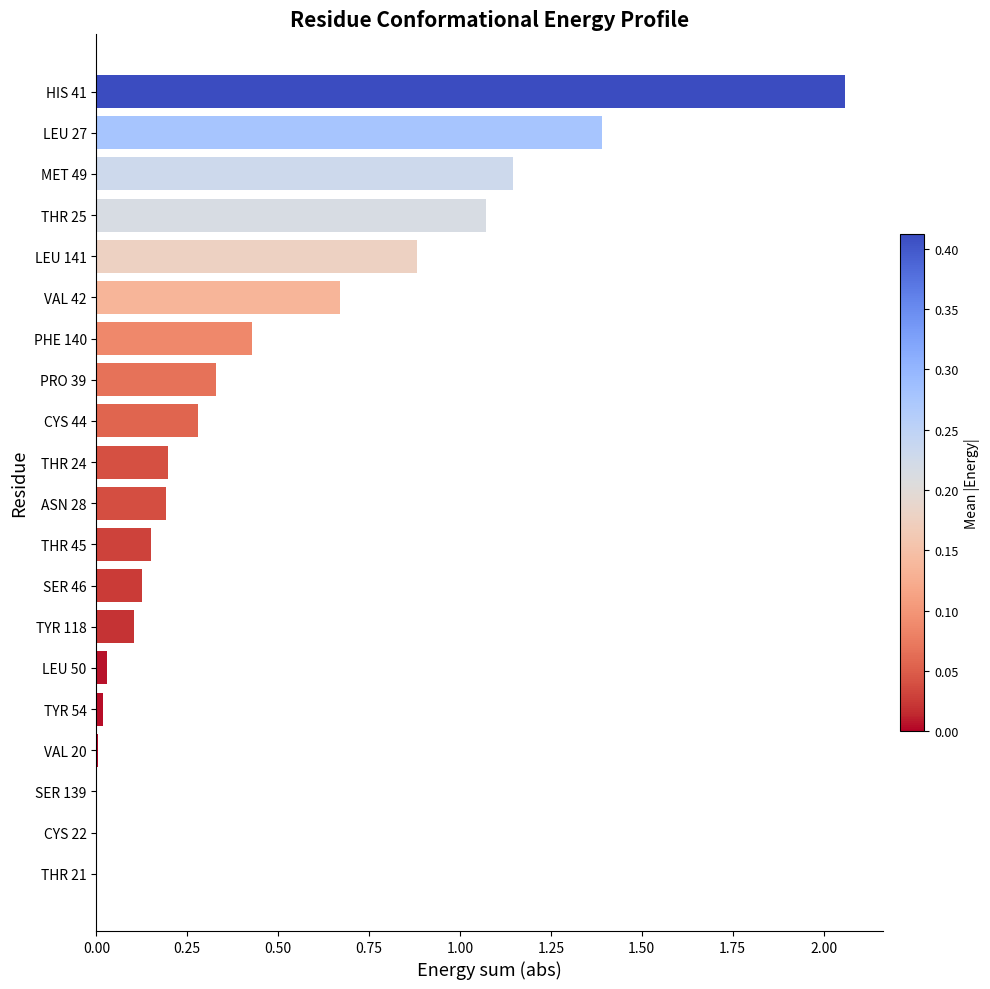

True or false: the data shows -0.7 at SER 139.

False